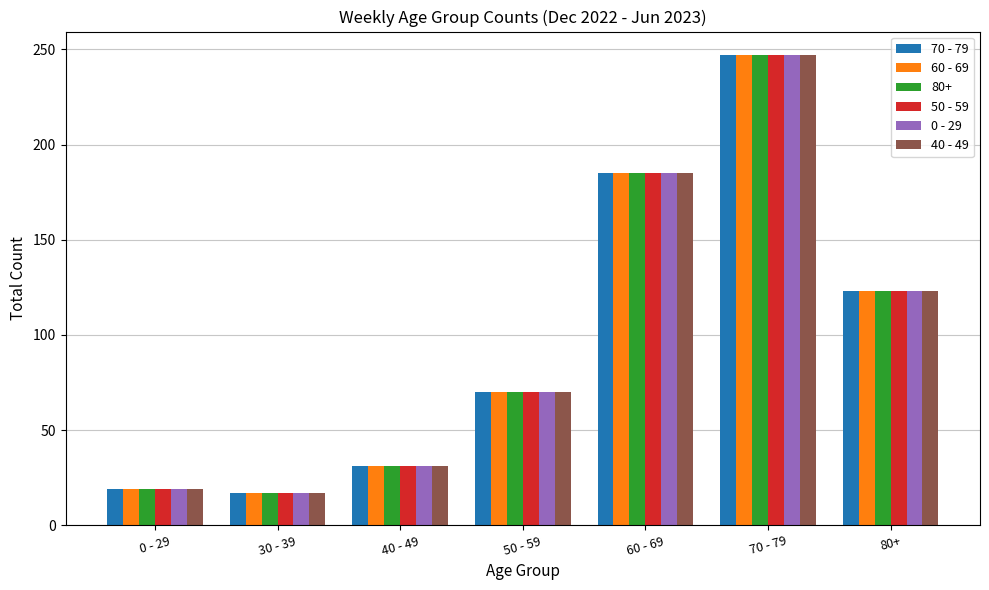

At how many categories does at least one series exceed 135?

2